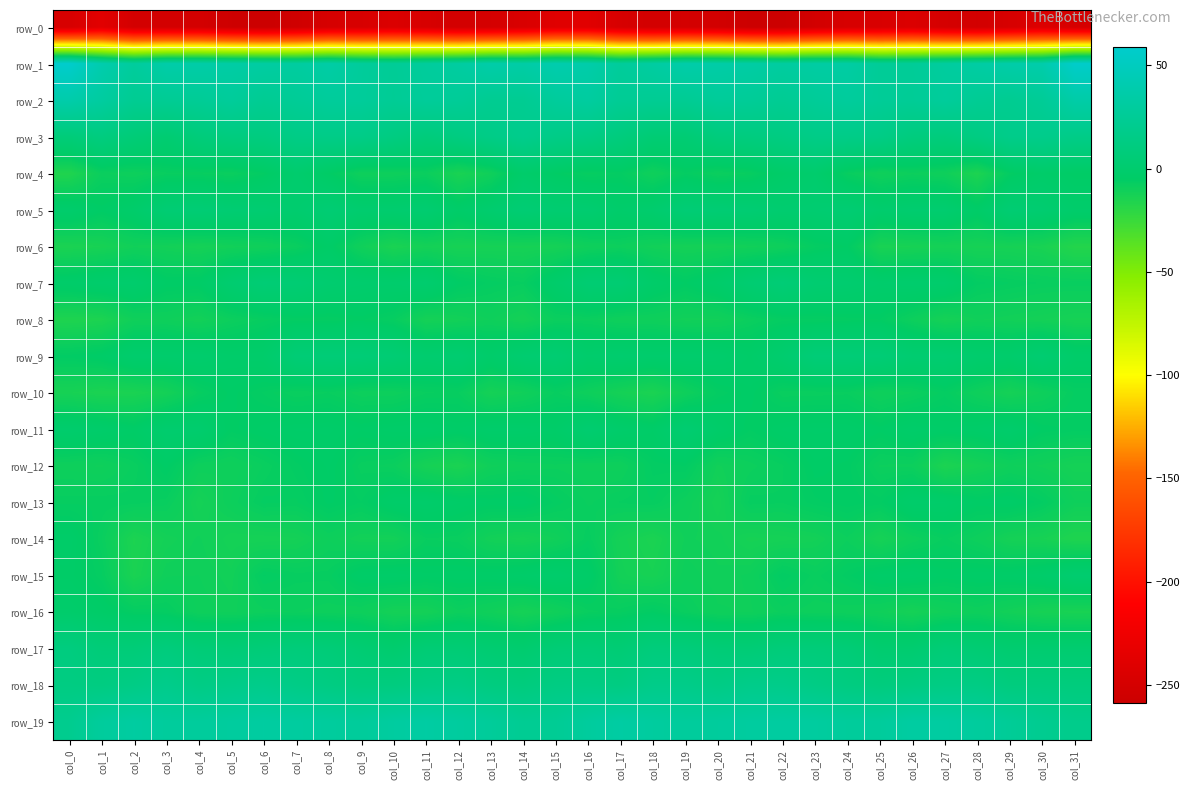

Which has a higher value, col_3 or col_11?

col_11